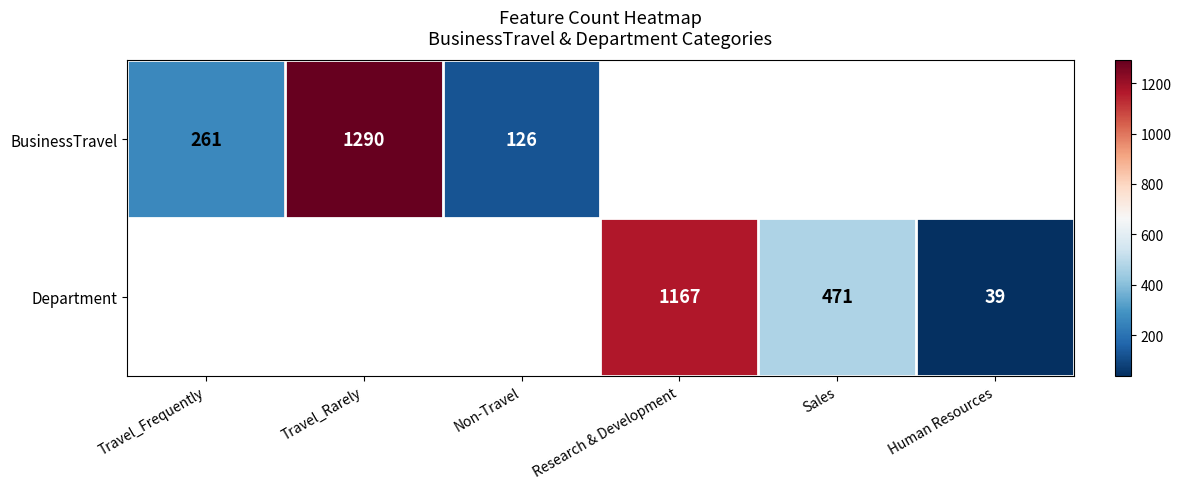

The value of BusinessTravel at Non-Travel is 126. True or false?

True